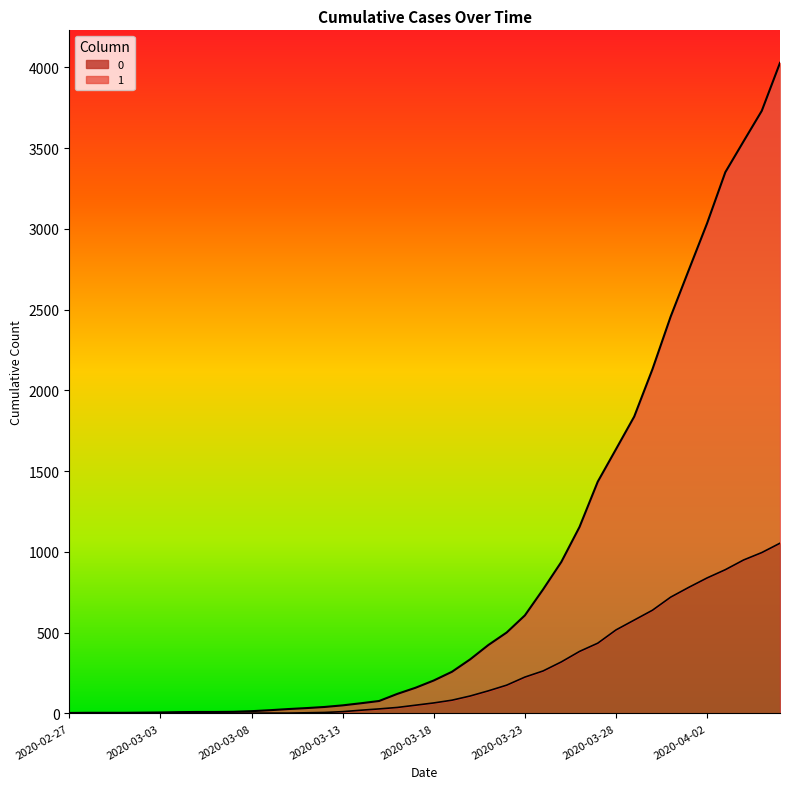

What is the label of the 32nd point from the right?

2020-03-06